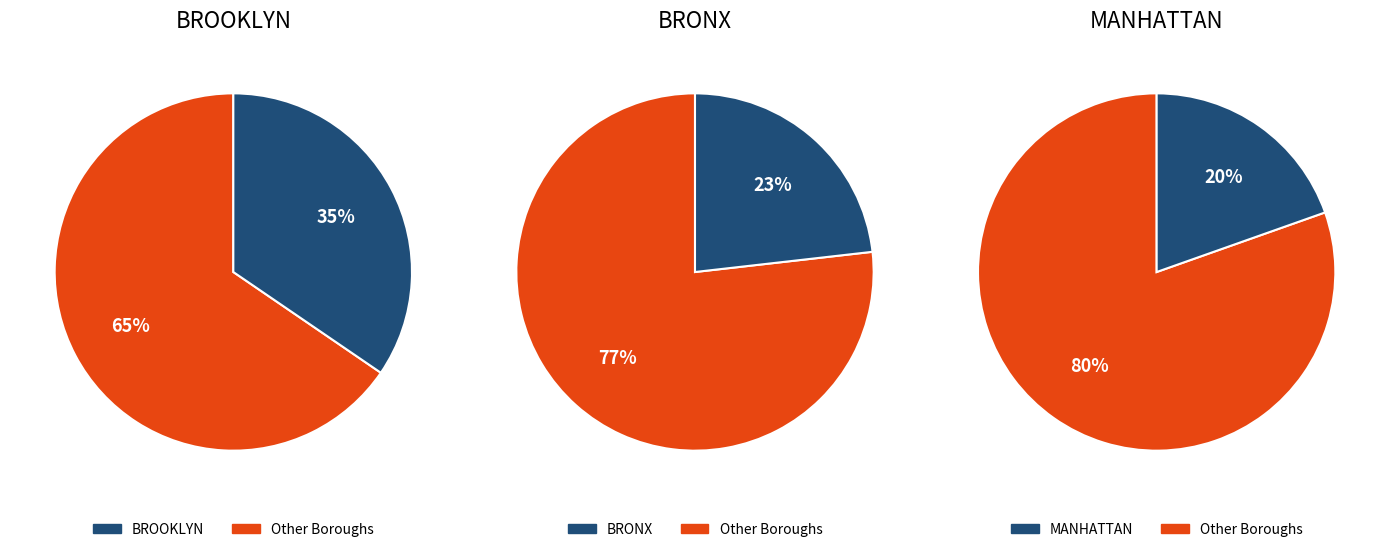

Does BRONX represent more than half of the total?

No